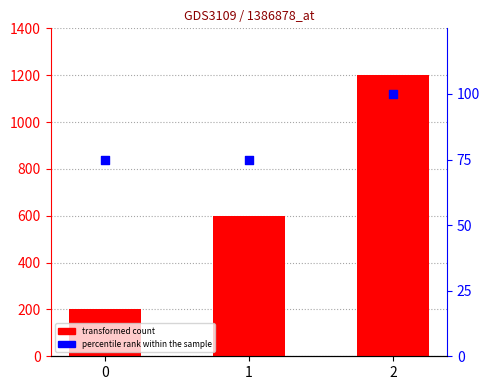

What are all the series names shown in the legend?

transformed count, percentile rank within the sample